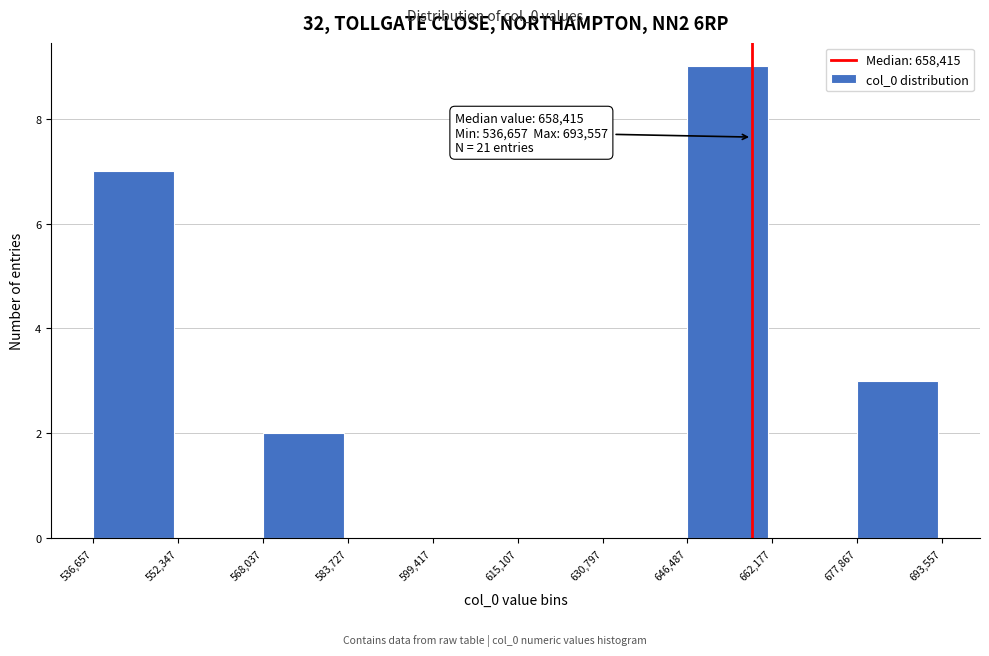

Over which range of the x-axis is the bar tallest?

646,487 to 662,177